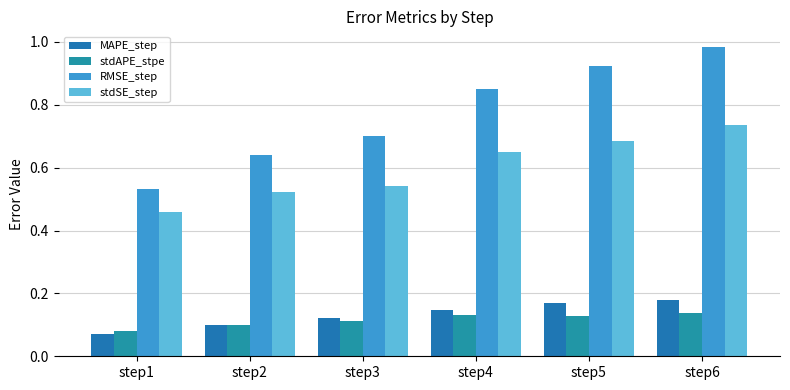

What is the difference between the maximum and second lowest values in the RMSE_step series?

0.3